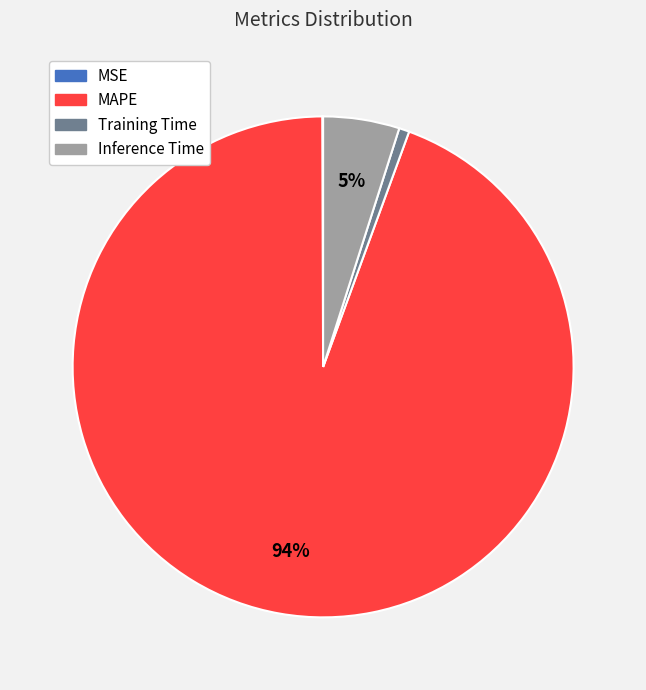

To the nearest percent, what is the difference between the largest and smallest slice percentages?

94%